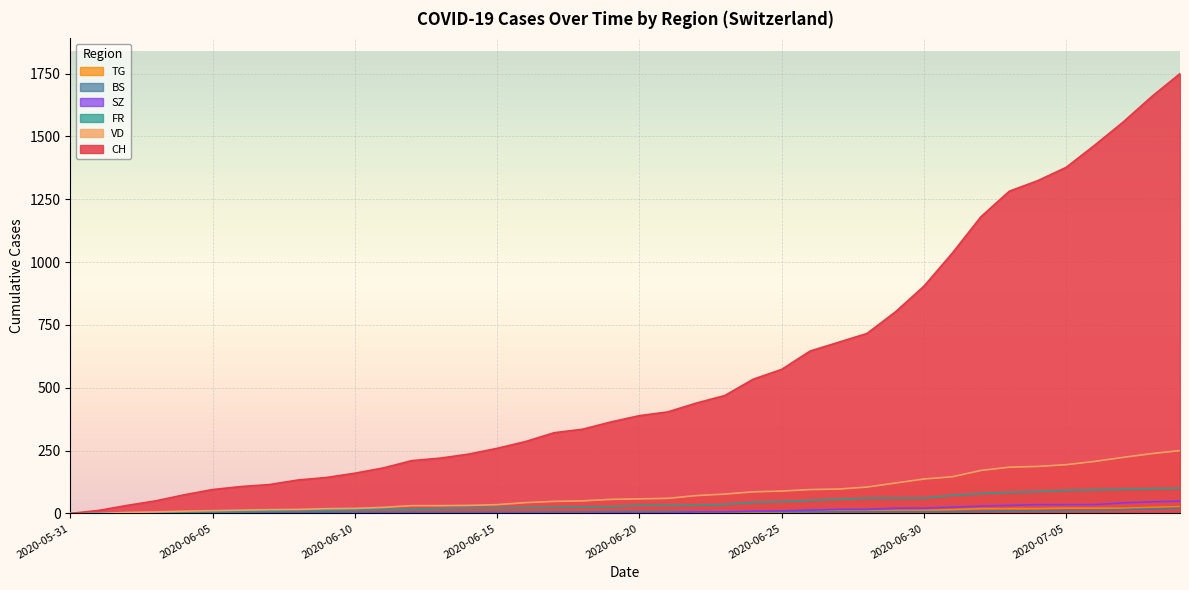

What is the sum of all SZ values?

460